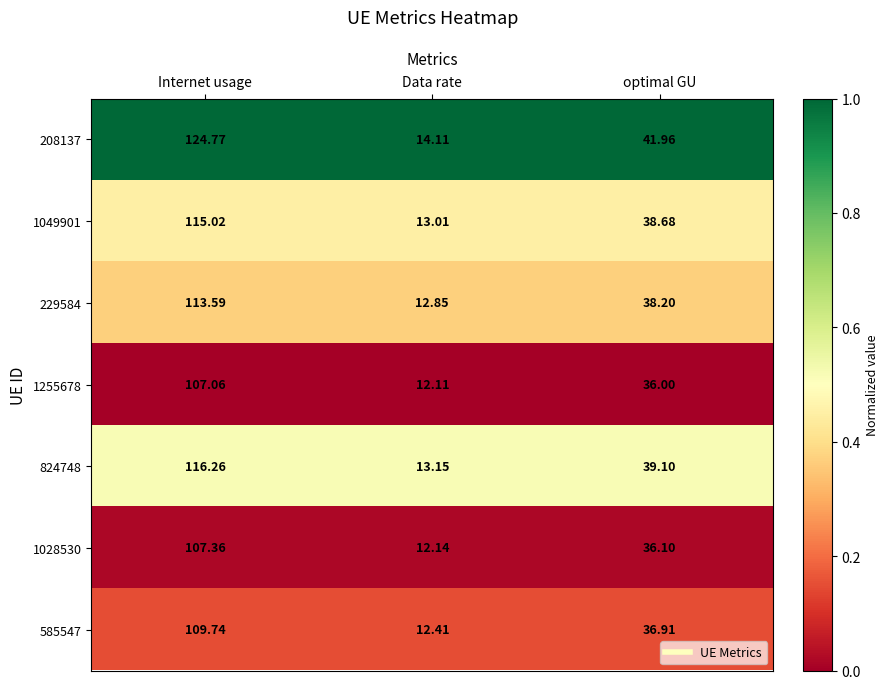

List the labels in order of 1049901 value, largest first.

Internet usage, optimal GU, Data rate